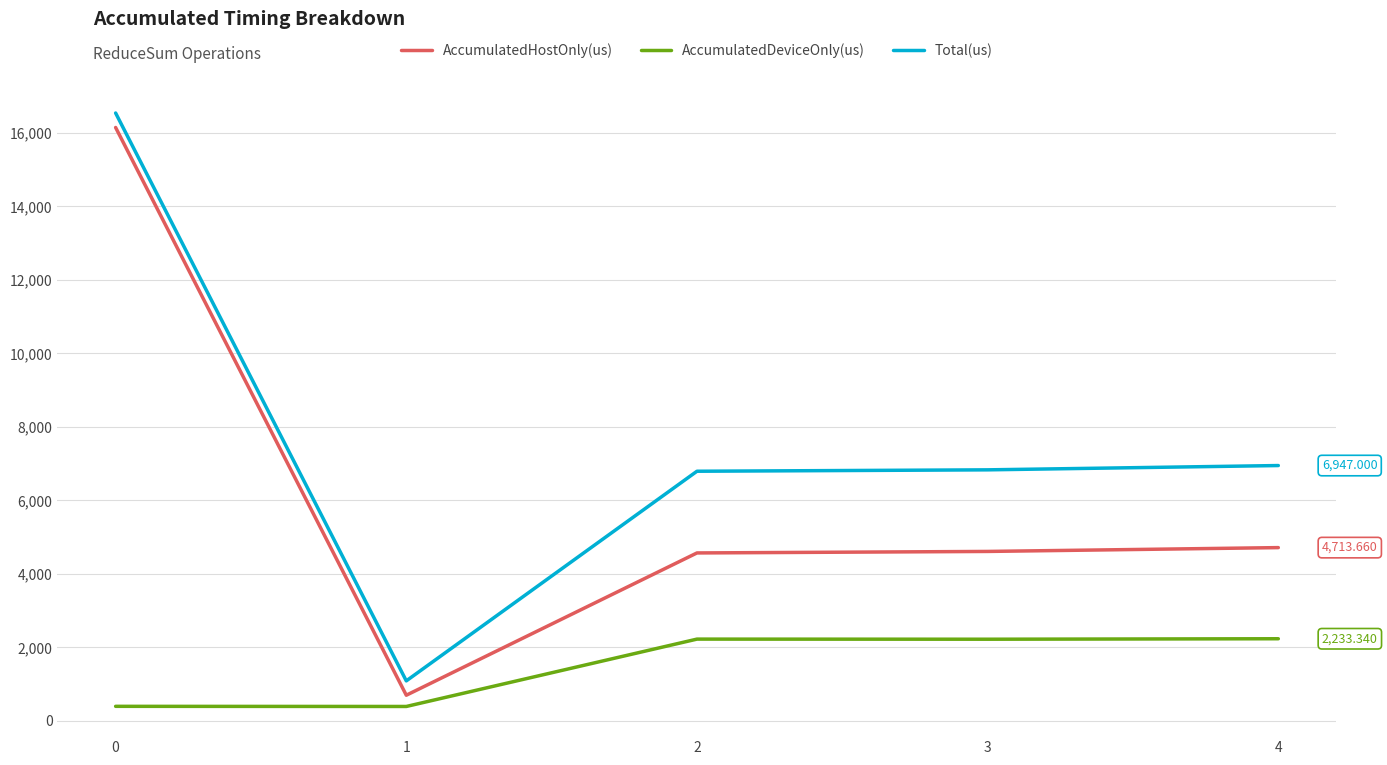

True or false: AccumulatedDeviceOnly(us) and AccumulatedHostOnly(us) cross at least once.

False